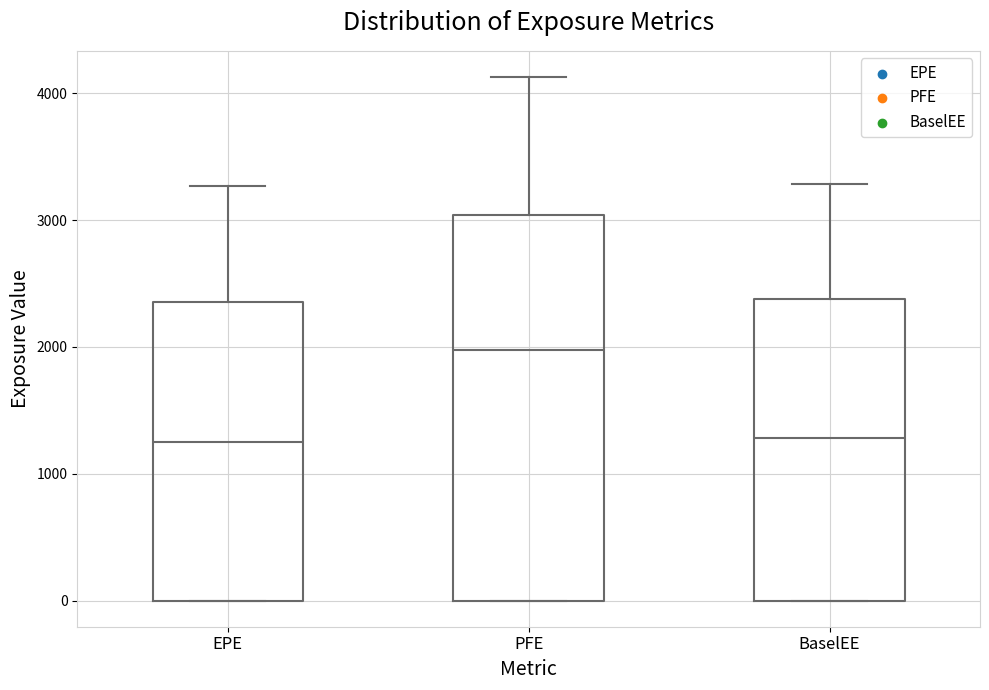

Reading left to right, read every box against the y-axis: the position of its median line, the range the box covers, and the ends of its whiskers. The values are not printed on the chart, so give them approximately, as read against the axis.

EPE: median 1300, box 0 to 2400, whiskers 0 to 3300
PFE: median 2000, box 0 to 3000, whiskers 0 to 4100
BaselEE: median 1300, box 0 to 2400, whiskers 0 to 3300